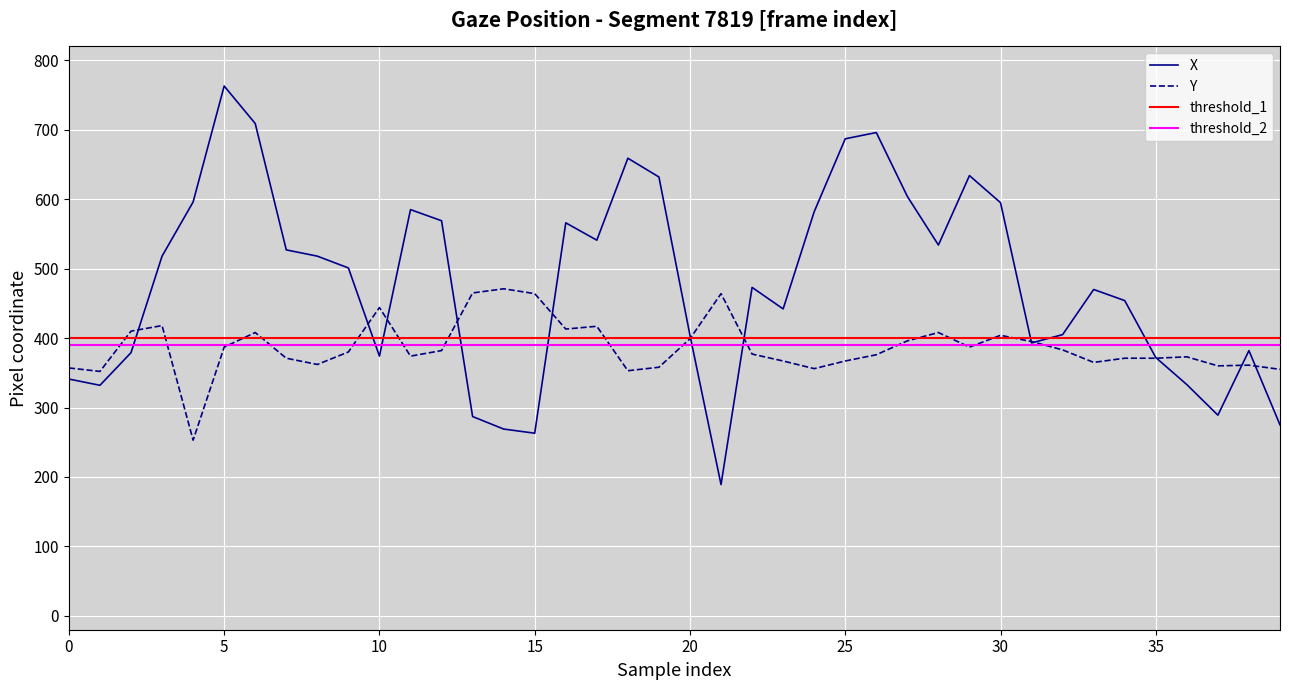

Rank the series by their maximum value, from highest to lowest.

X, Y